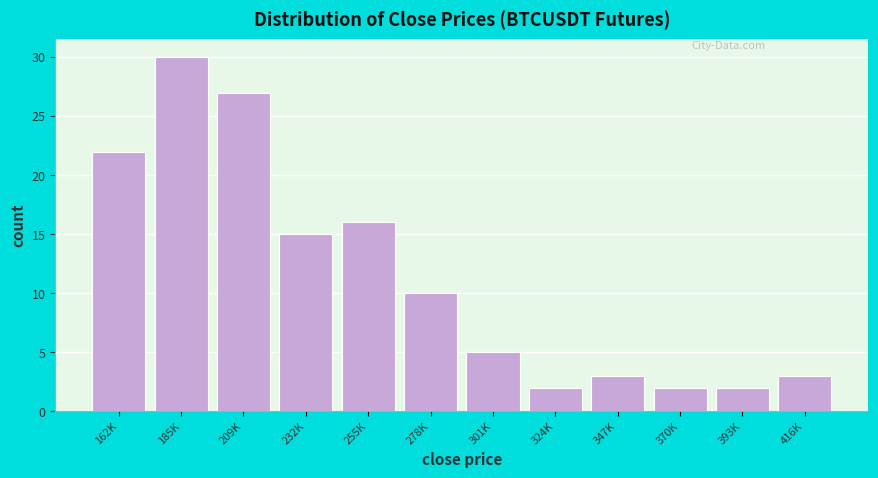

Reading left to right, transcribe all the data shown in this chart.

22	30	27	15	16	10	5	2	3	2	2	3